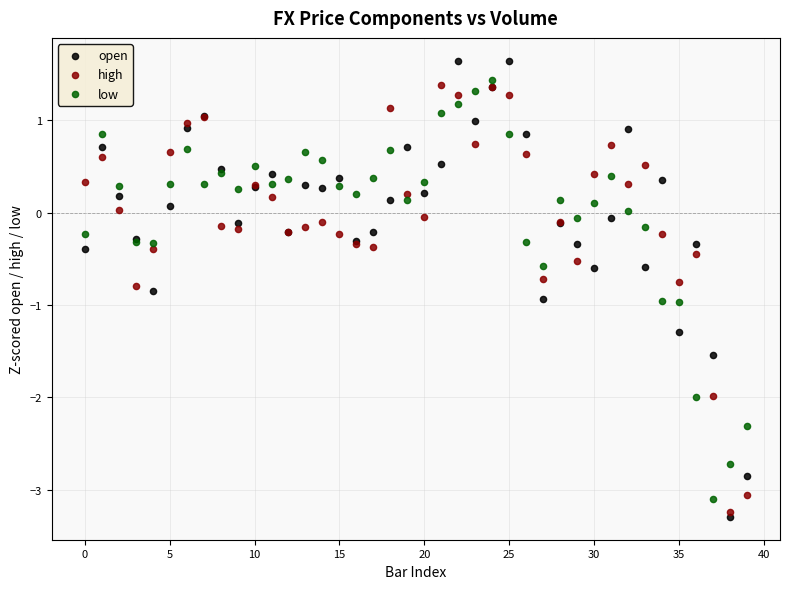

Which series contains the highest Y value?

open